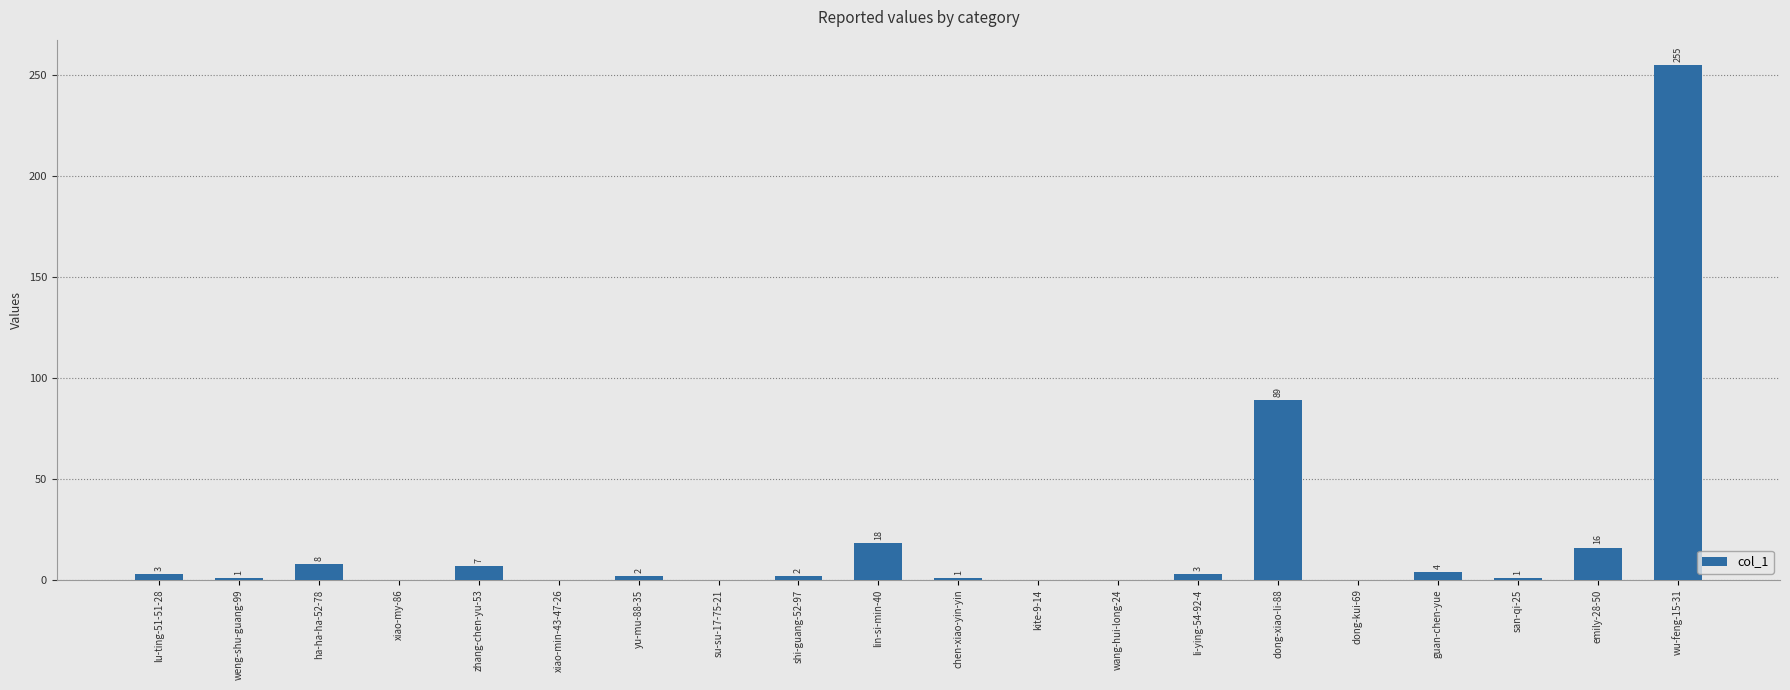

Where does the data first go above 2?

lu-ting-51-51-28